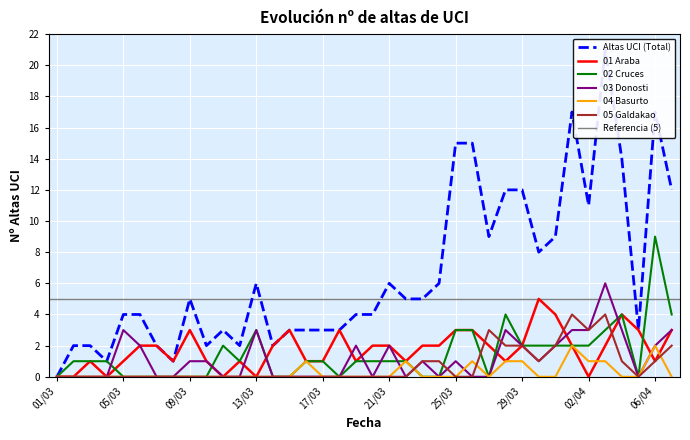

The 02 Cruces series shows -4 at 01/03. True or false?

False